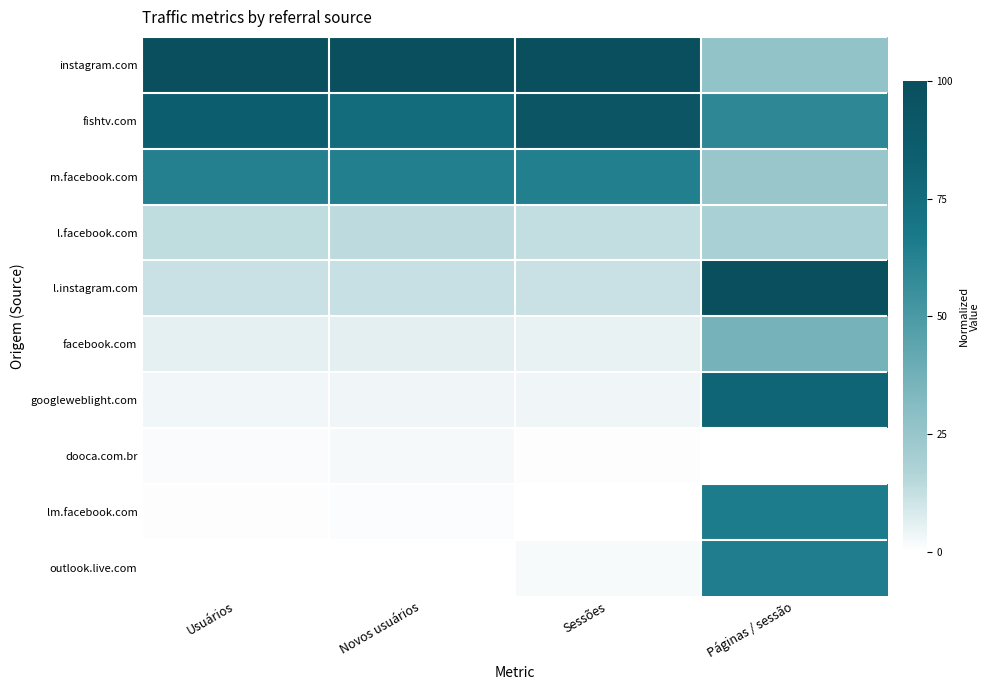

Which series has the widest spread of values?

l.instagram.com